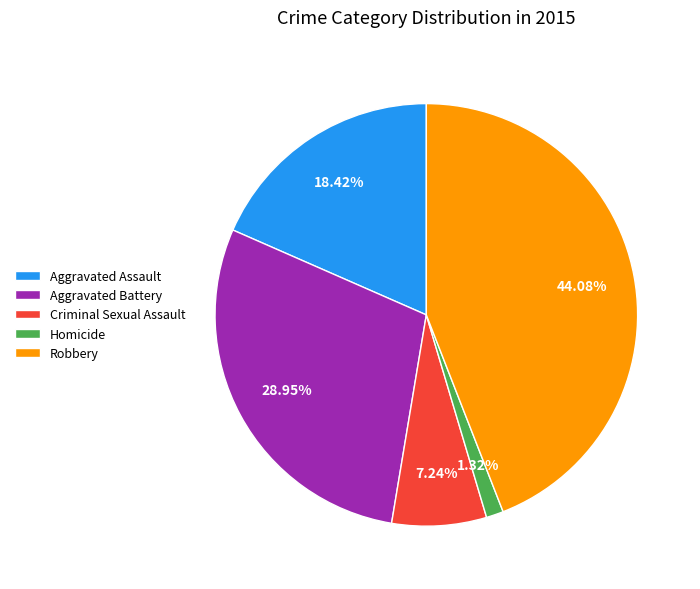

Which category has the smallest portion of the pie?

Homicide